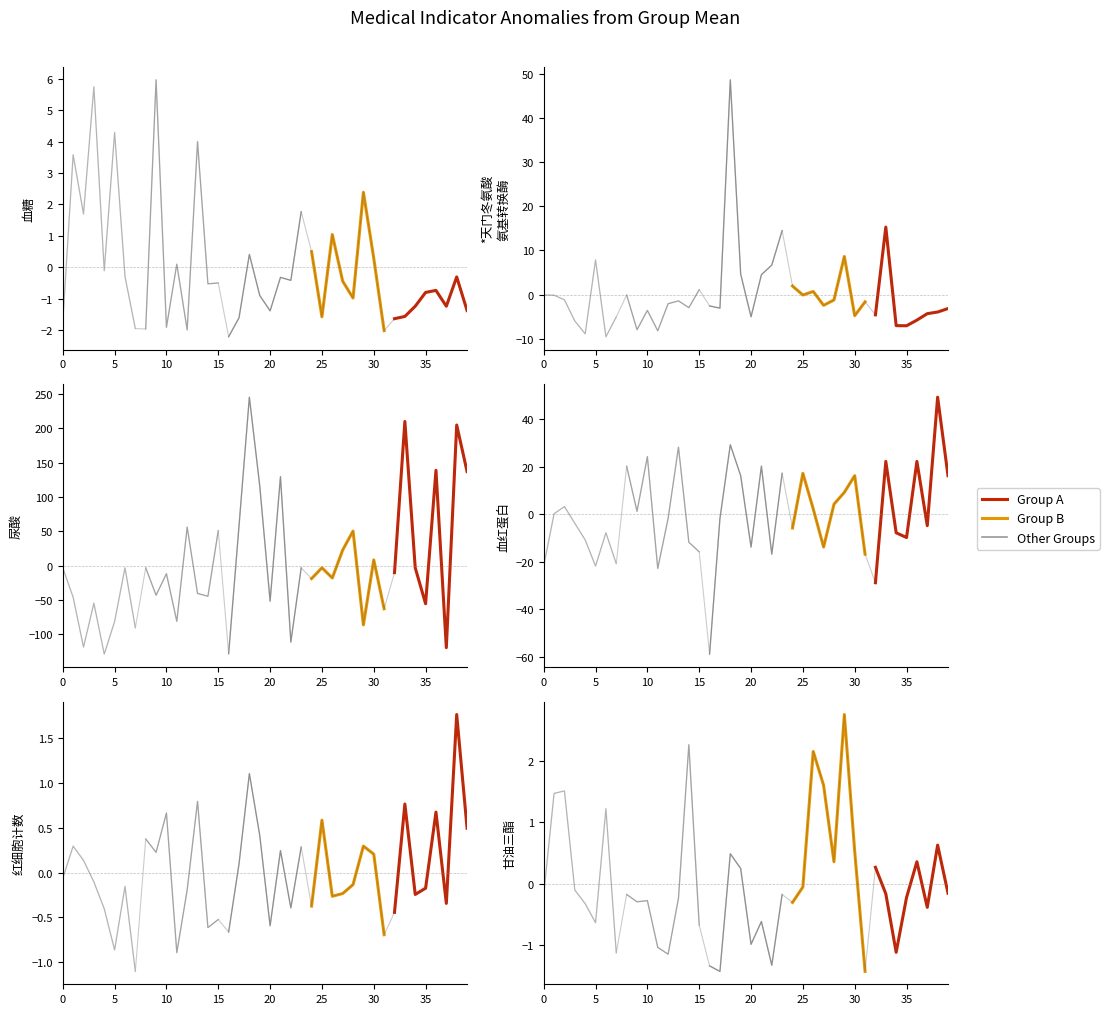

Which has a higher value, 30 or 10?

10